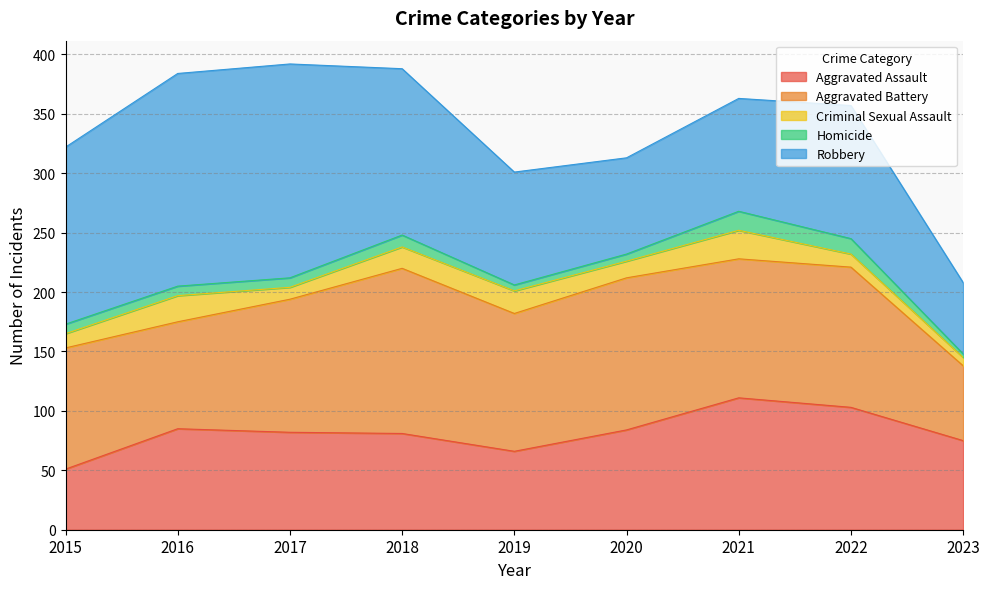

At which category is the sum across all series the highest?

2017